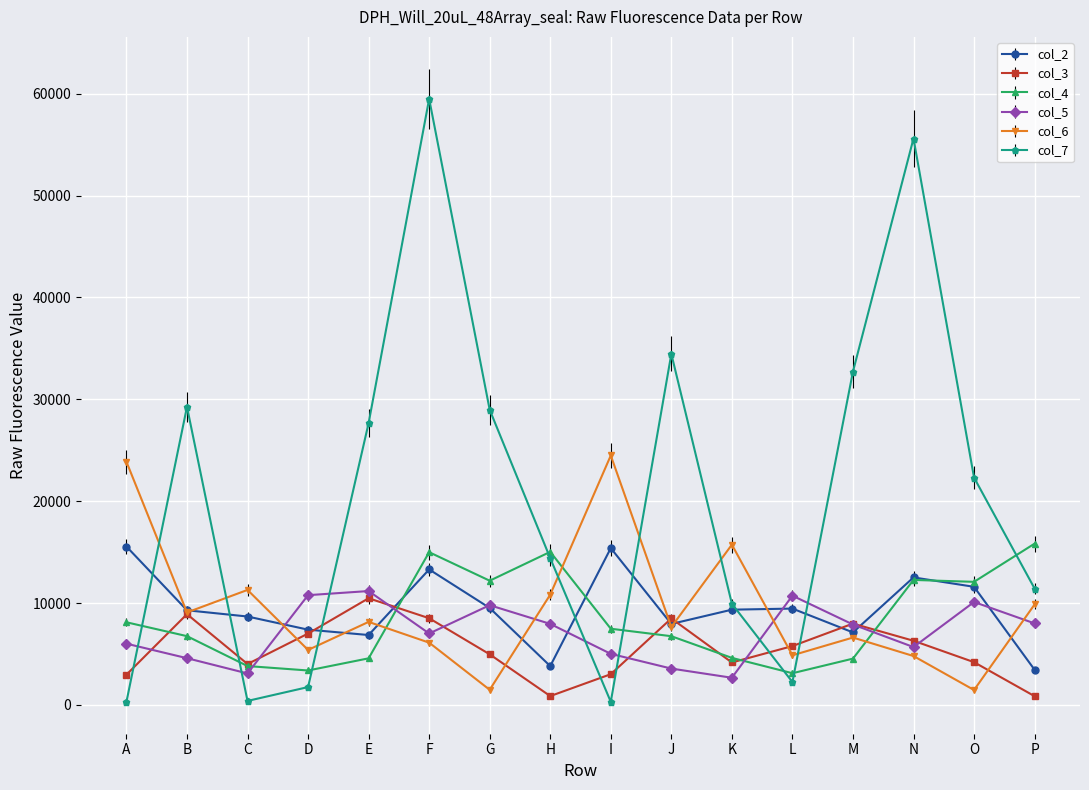

Which series changed the most between B and N?

col_7